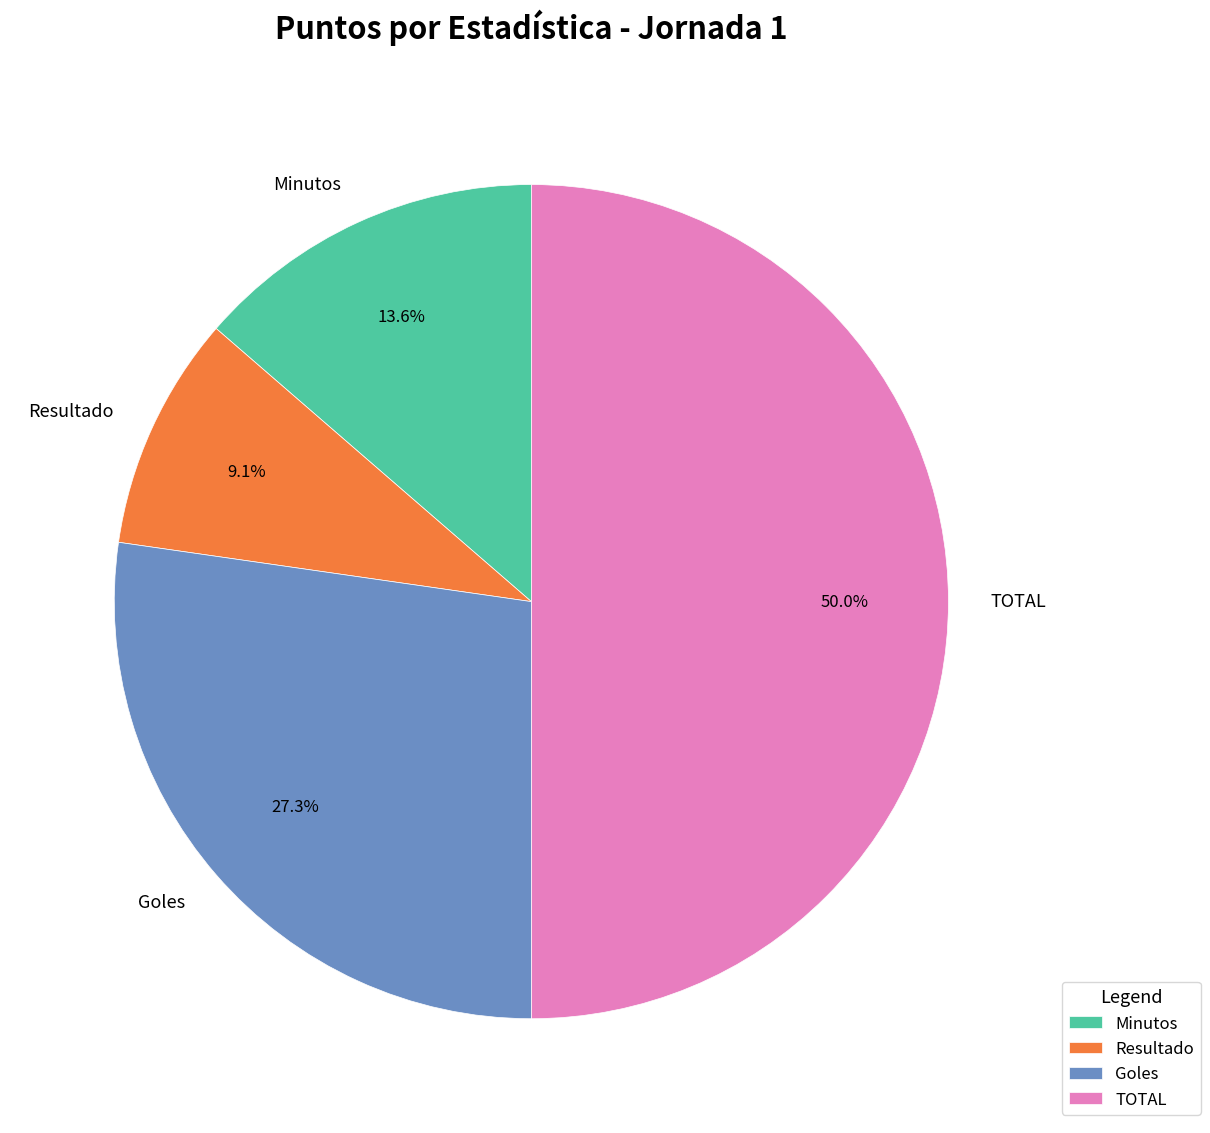

How many slices are in this pie chart?

4